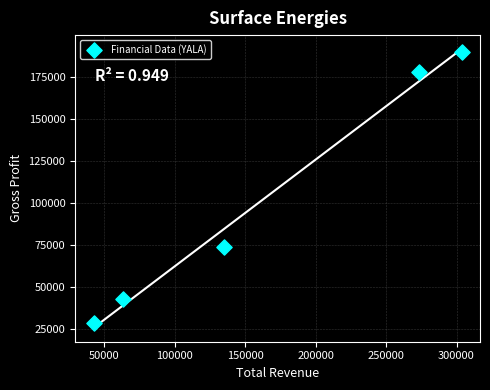

What is the range of X values (max minus min)?

261200